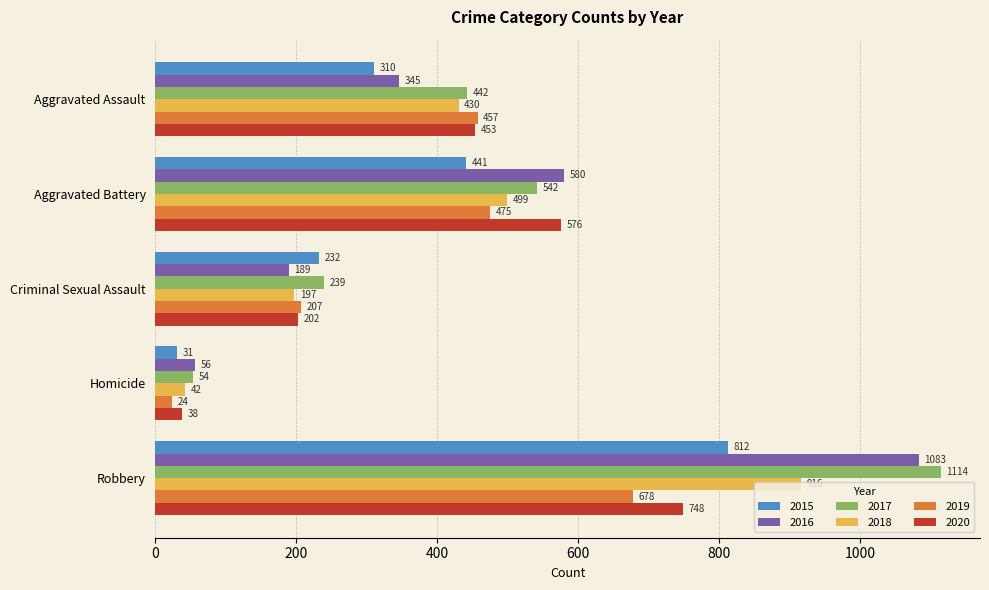

What is the average value of the 2019 series?

368